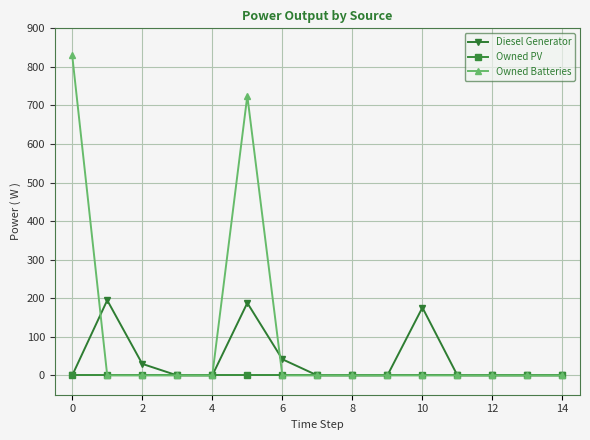

What is the greatest value displayed?

830